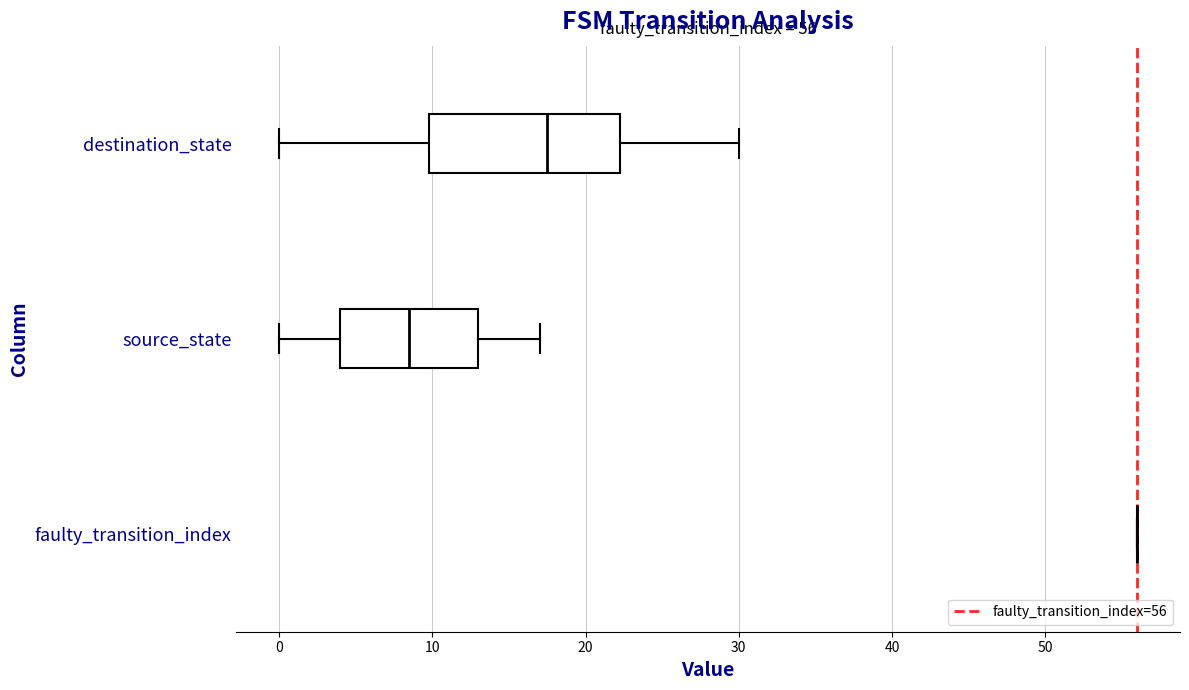

Which box is the widest, from its left edge to its right edge?

destination_state